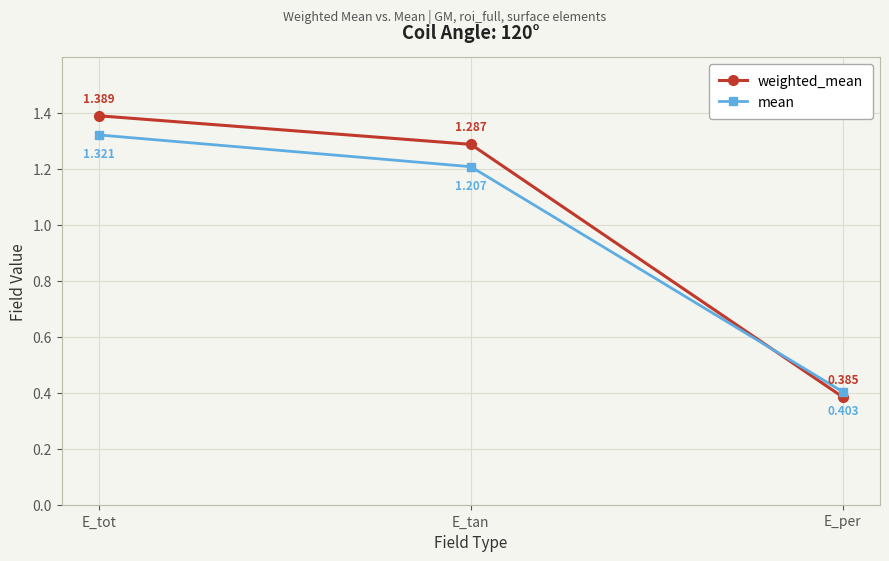

True or false: mean has a value of 0.7 at E_tan.

False